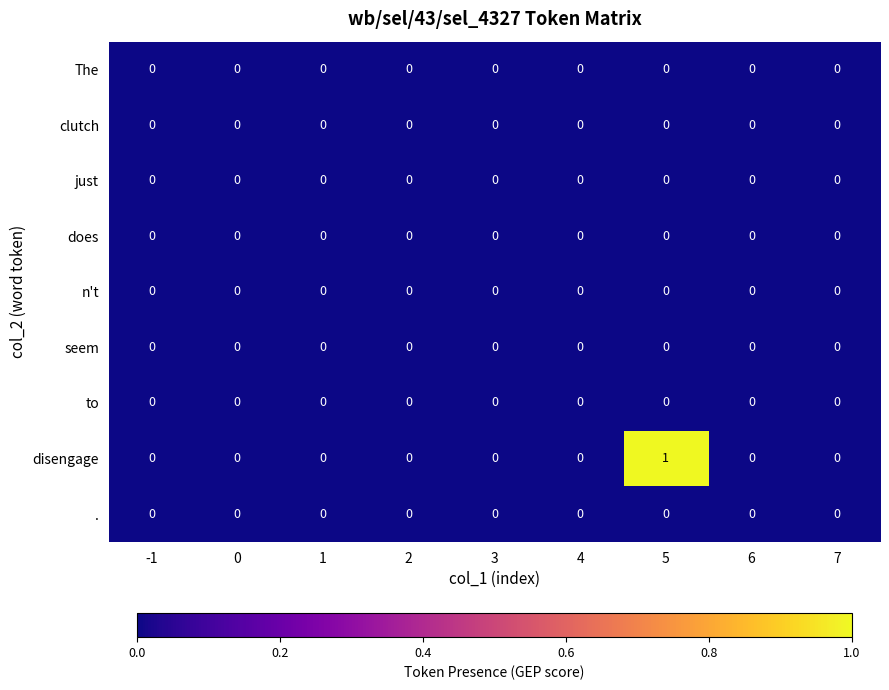

The value of n't at 0 is 0. True or false?

True